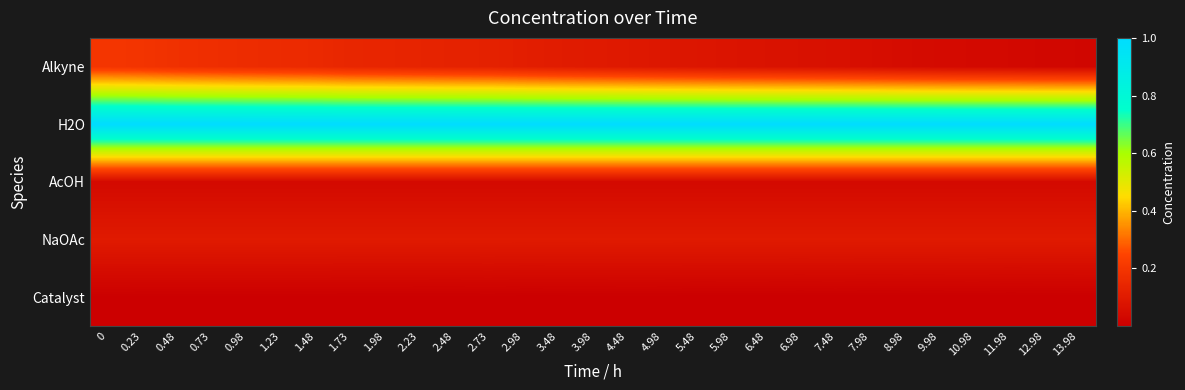

At how many categories does at least one series exceed 0?

29